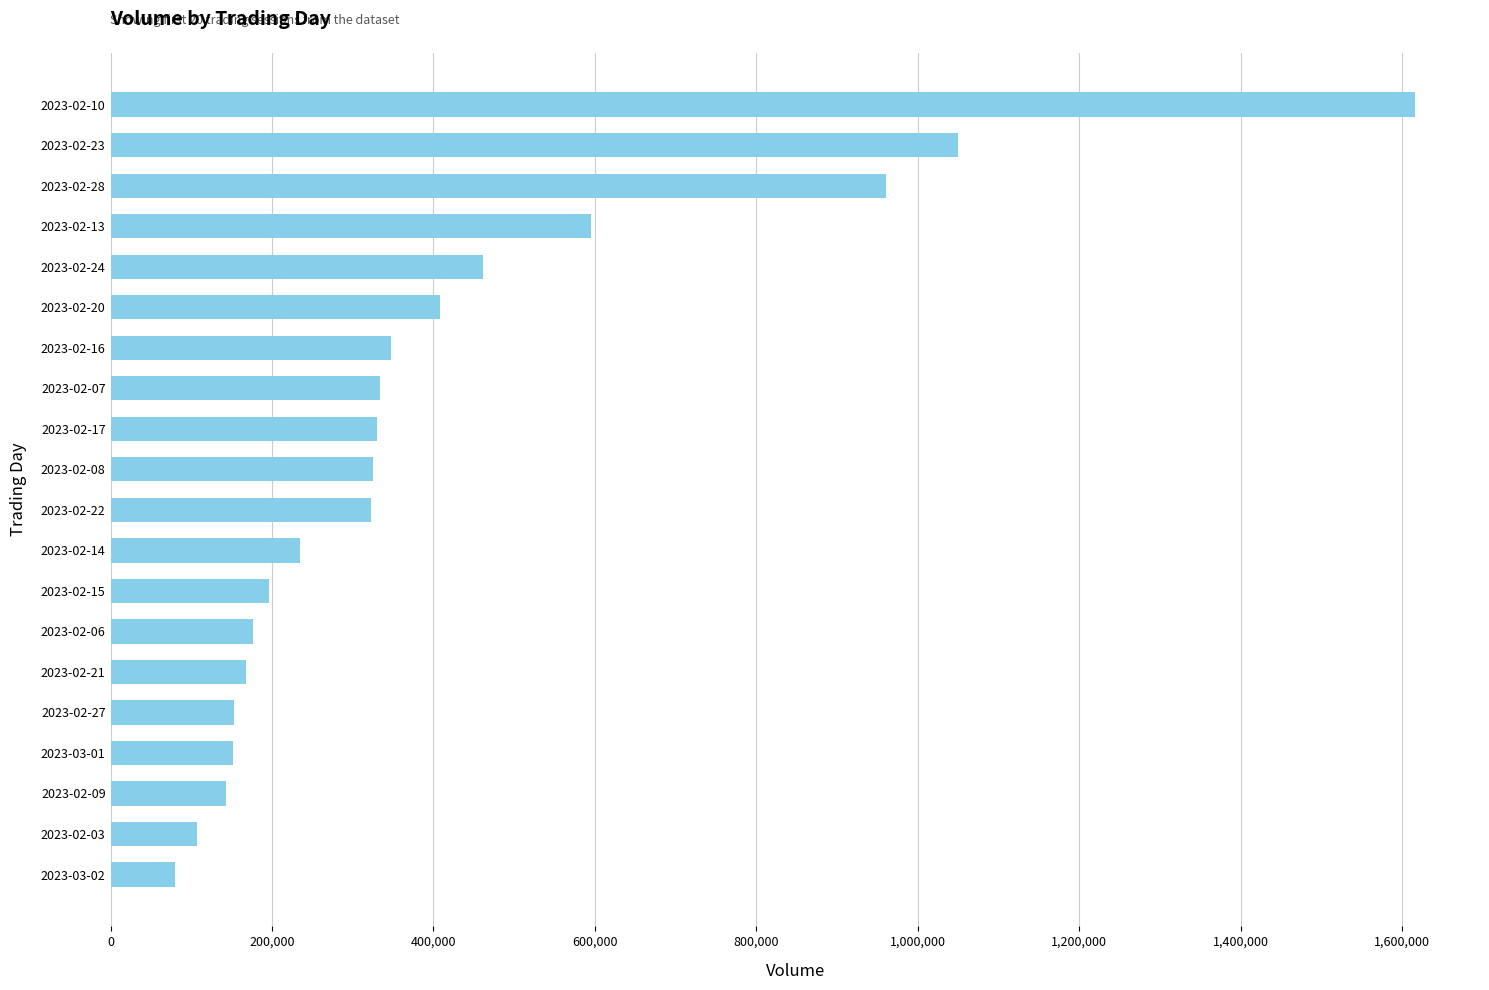

What is the maximum value shown in the chart?

1615537